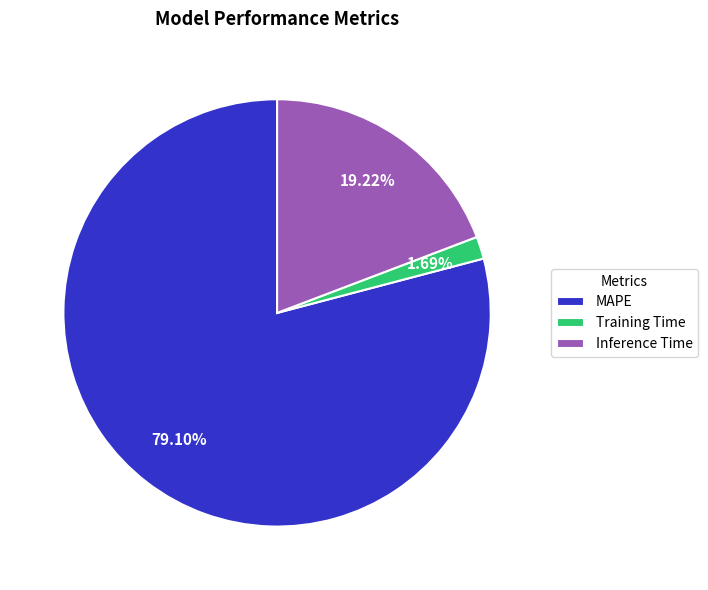

Rank the categories by value from highest to lowest.

MAPE, Inference Time, Training Time